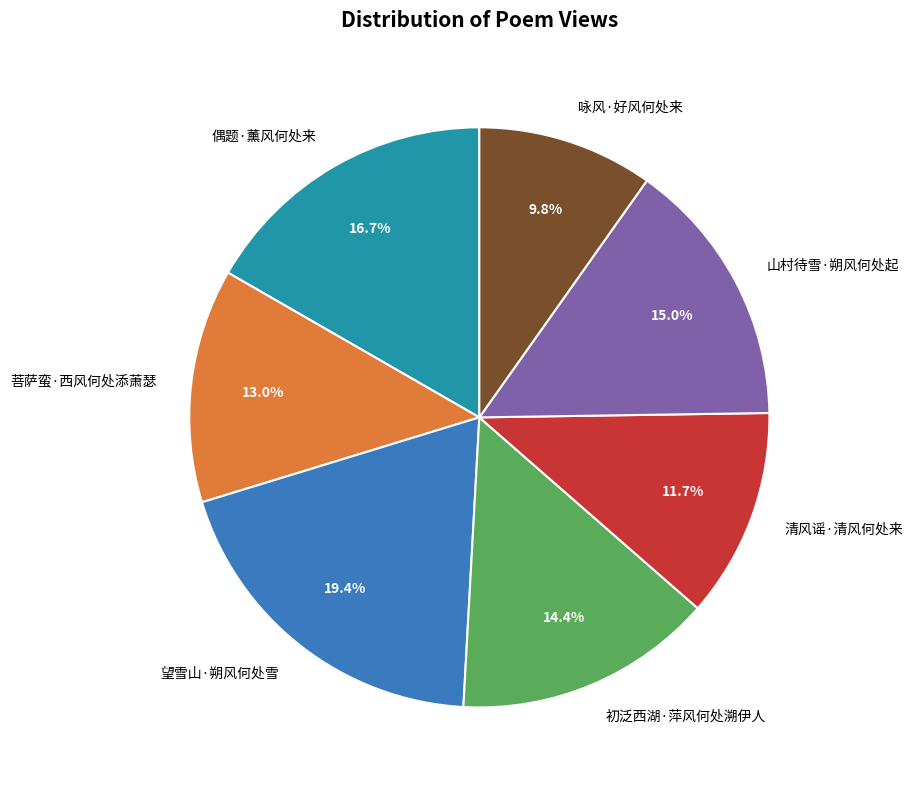

Which has a higher value, 咏风·好风何处来 or 山村待雪·朔风何处起?

山村待雪·朔风何处起